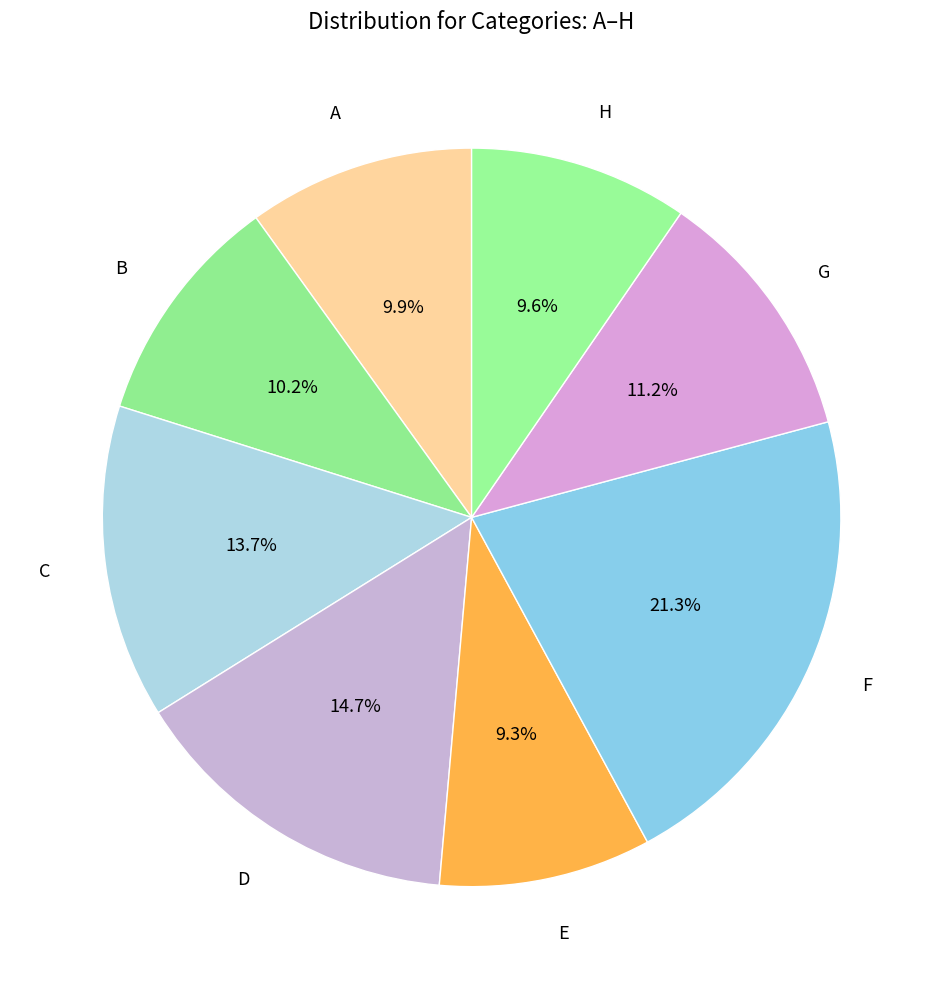

Which slice is the largest?

F